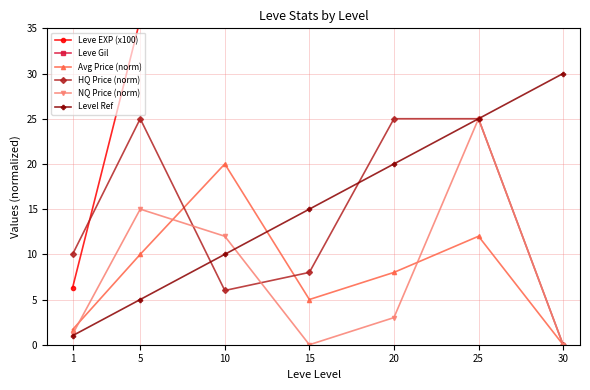

What is the spread (max minus min) of values at 25?

473.0